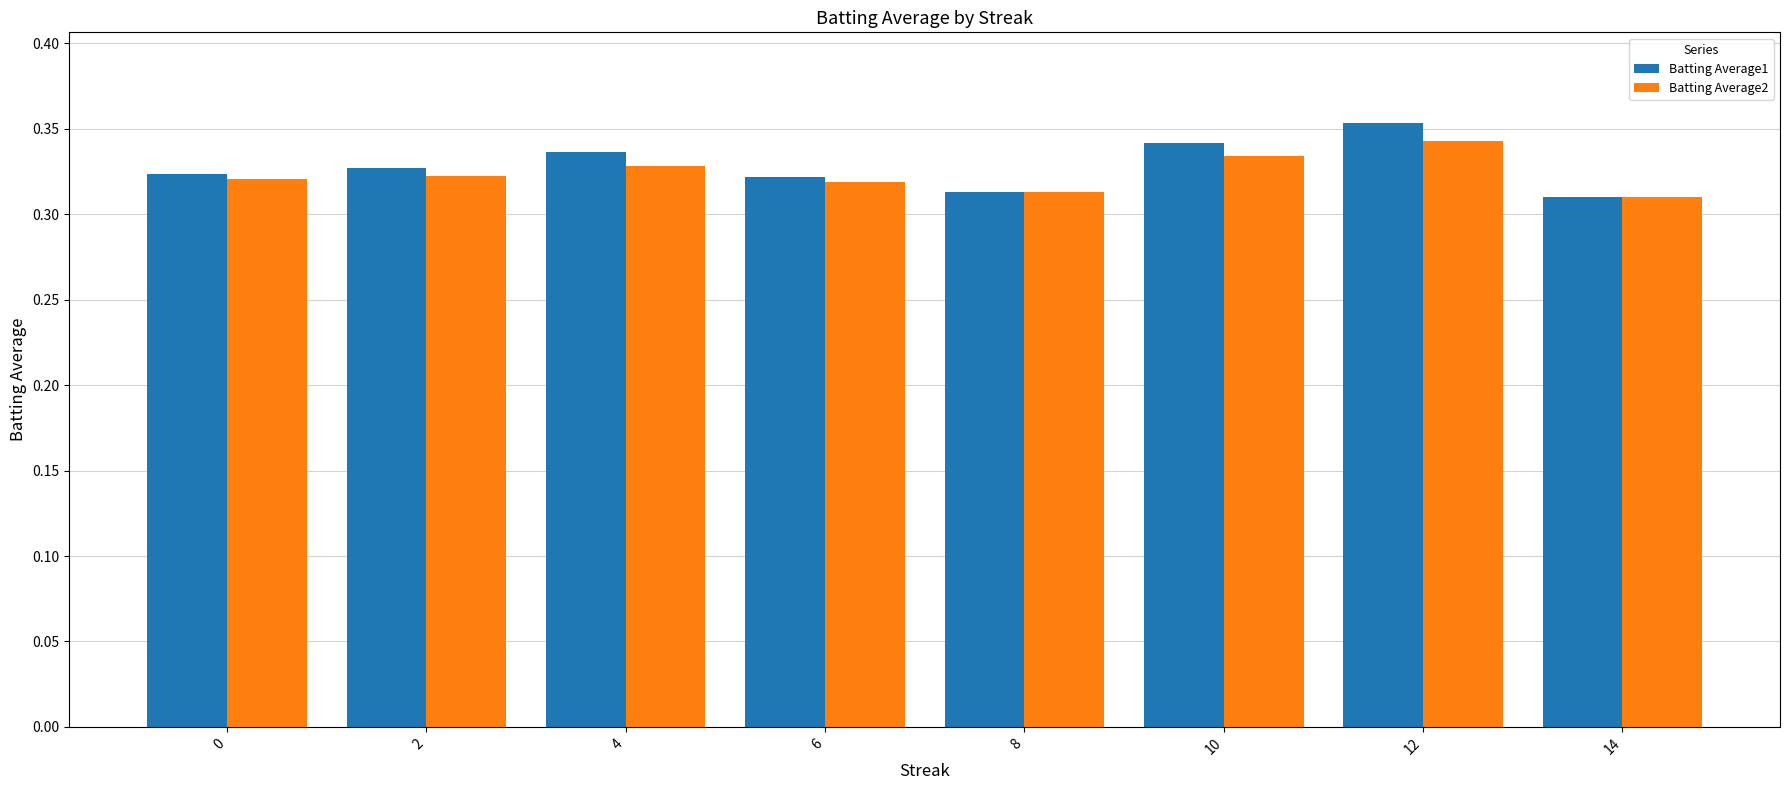

What is the sum of the Batting Average2 values at 4 and 0?

0.6